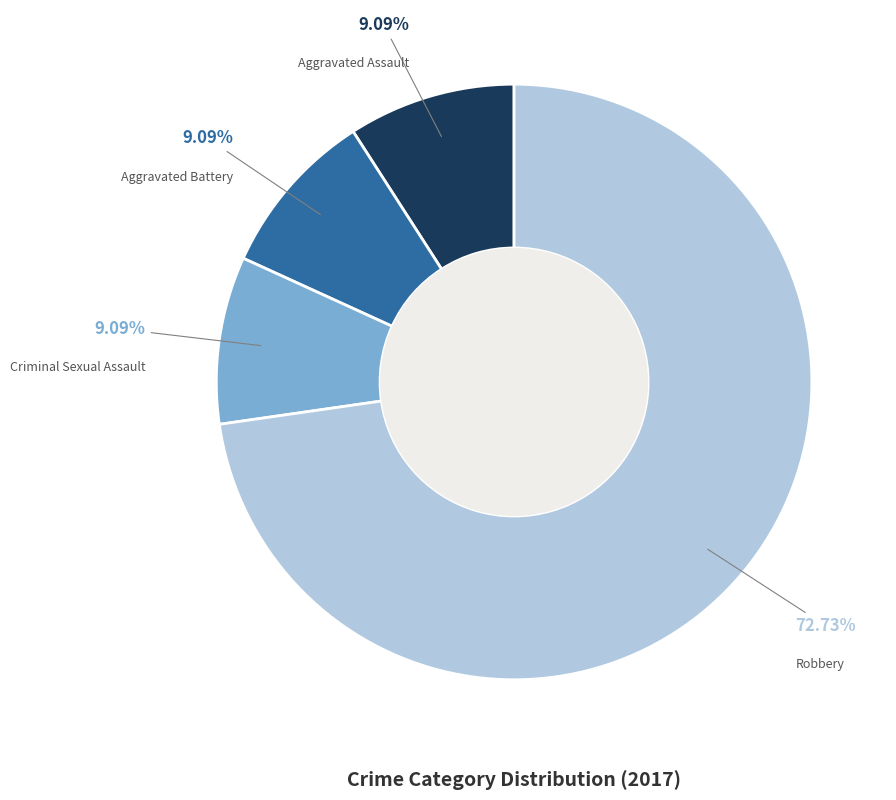

To the nearest percent, what is the difference between the largest and smallest slice percentages?

64%